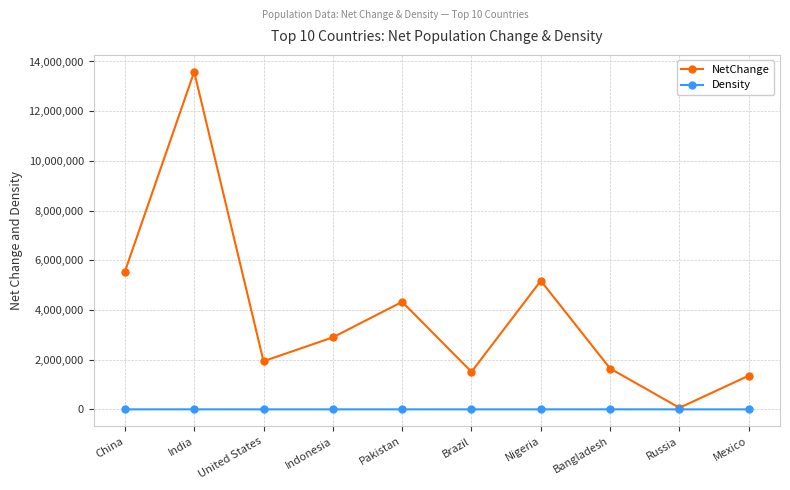

True or false: NetChange has a value of 1357224 at Mexico.

True